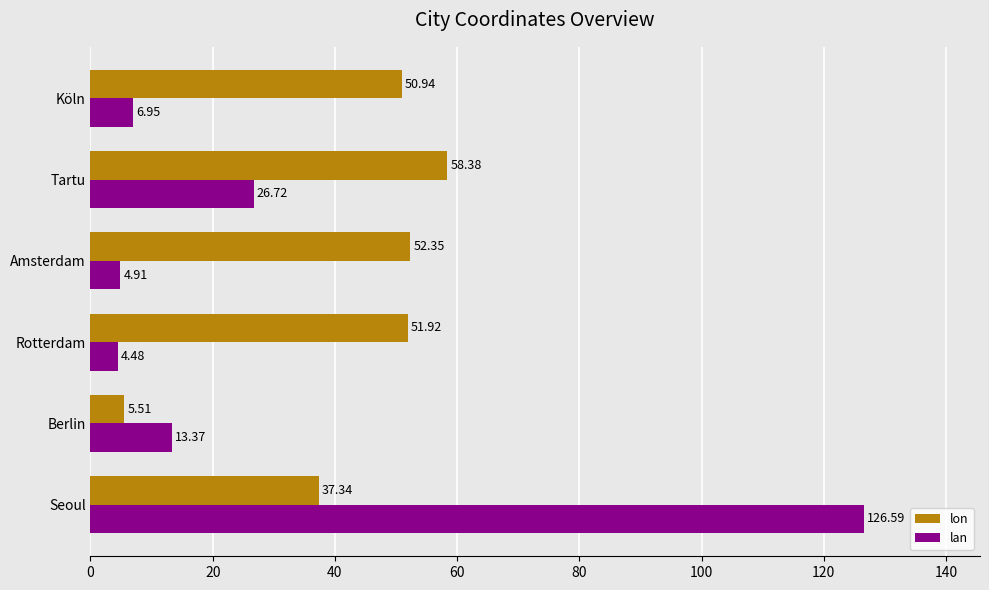

What is the average value of the lan series?

30.5